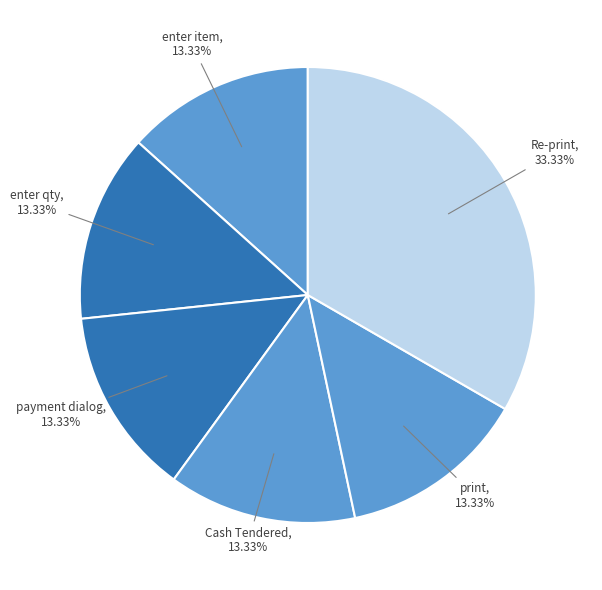

How many slices are in this pie chart?

6